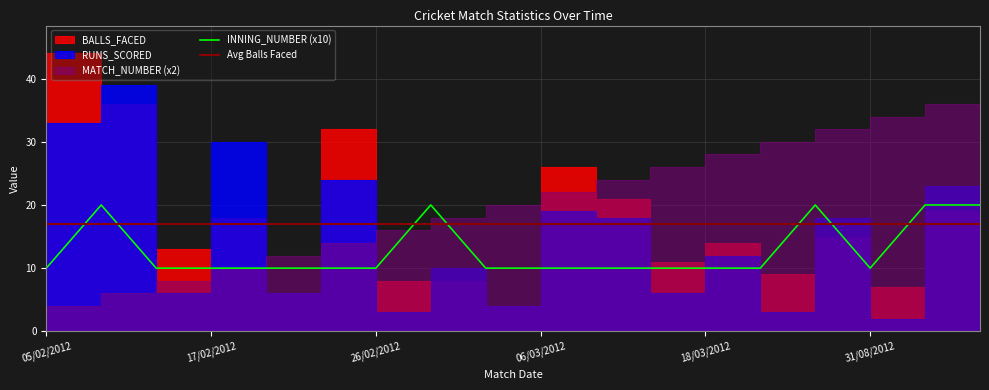

True or false: INNING_NUMBER (x10) and Avg Balls Faced intersect in this chart.

True